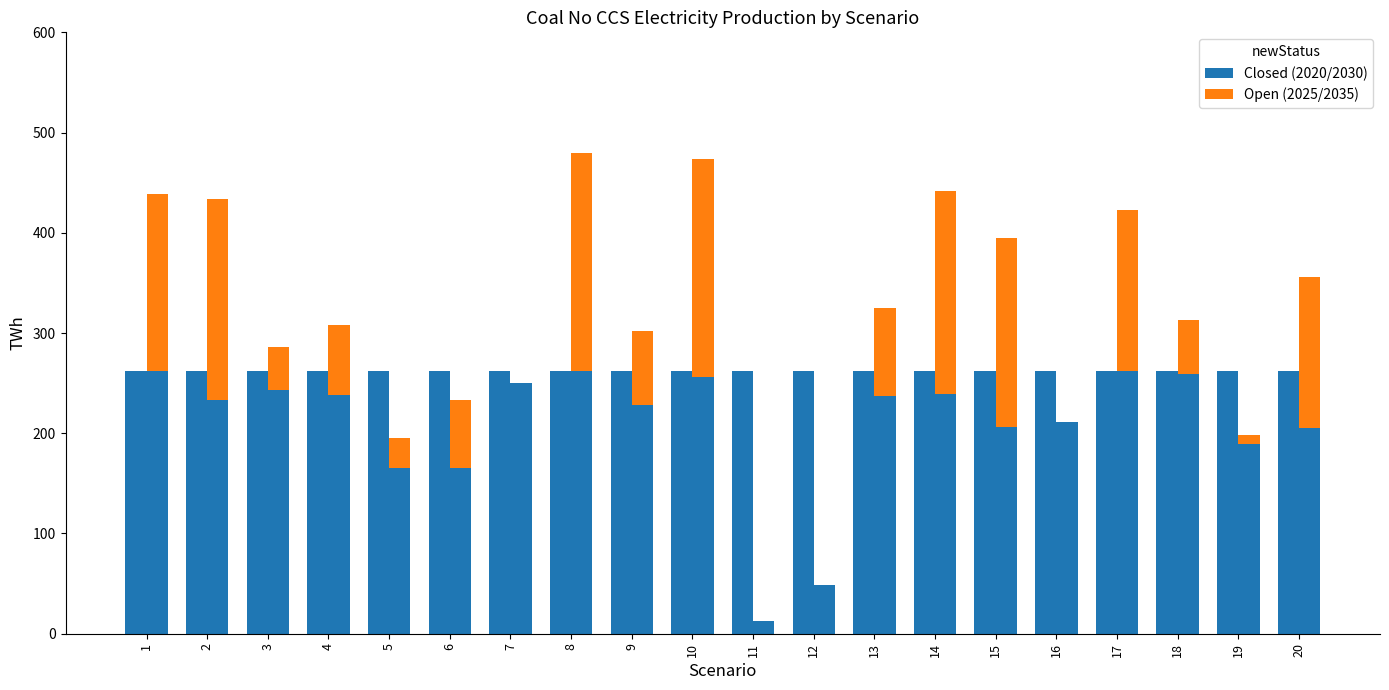

Is it true that 2030 equals 206.4 at 15?

True